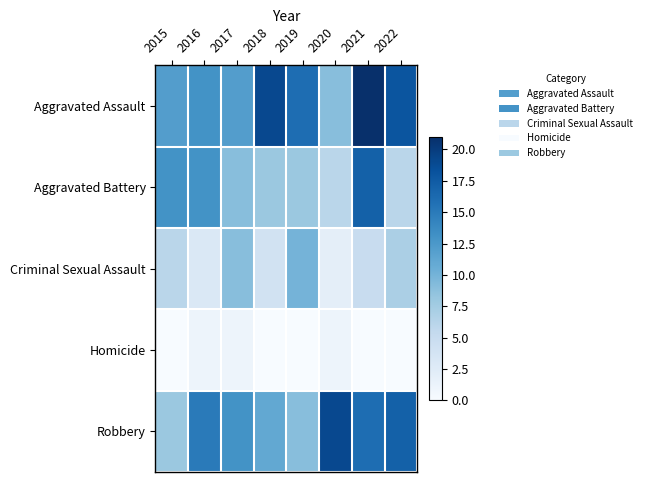

Reading left to right, what are all the values shown in this chart?

Aggravated Assault: 2015=12	2016=13	2017=12	2018=19	2019=16	2020=9	2021=21	2022=18
Aggravated Battery: 2015=13	2016=13	2017=9	2018=8	2019=8	2020=6	2021=17	2022=6
Criminal Sexual Assault: 2015=6	2016=3	2017=9	2018=4	2019=10	2020=2	2021=5	2022=7
Homicide: 2015=0	2016=1	2017=1	2018=0	2019=0	2020=1	2021=0	2022=0
Robbery: 2015=8	2016=15	2017=13	2018=11	2019=9	2020=19	2021=16	2022=17